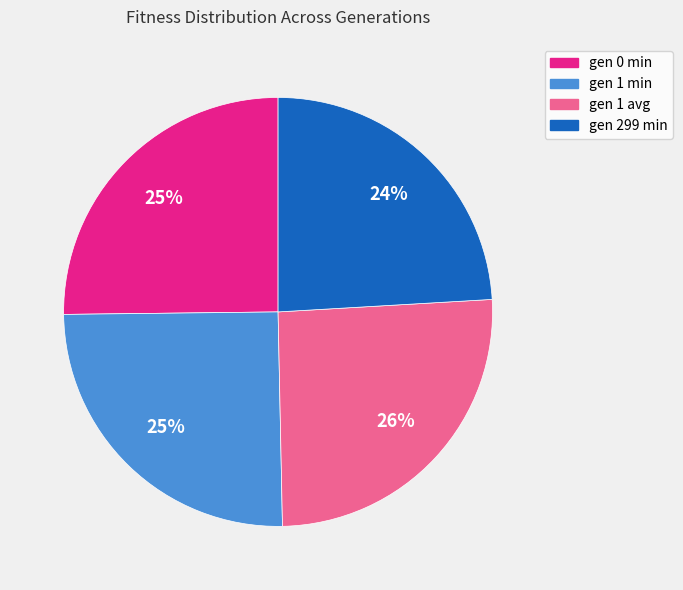

Which slice is the smallest?

gen 299 min